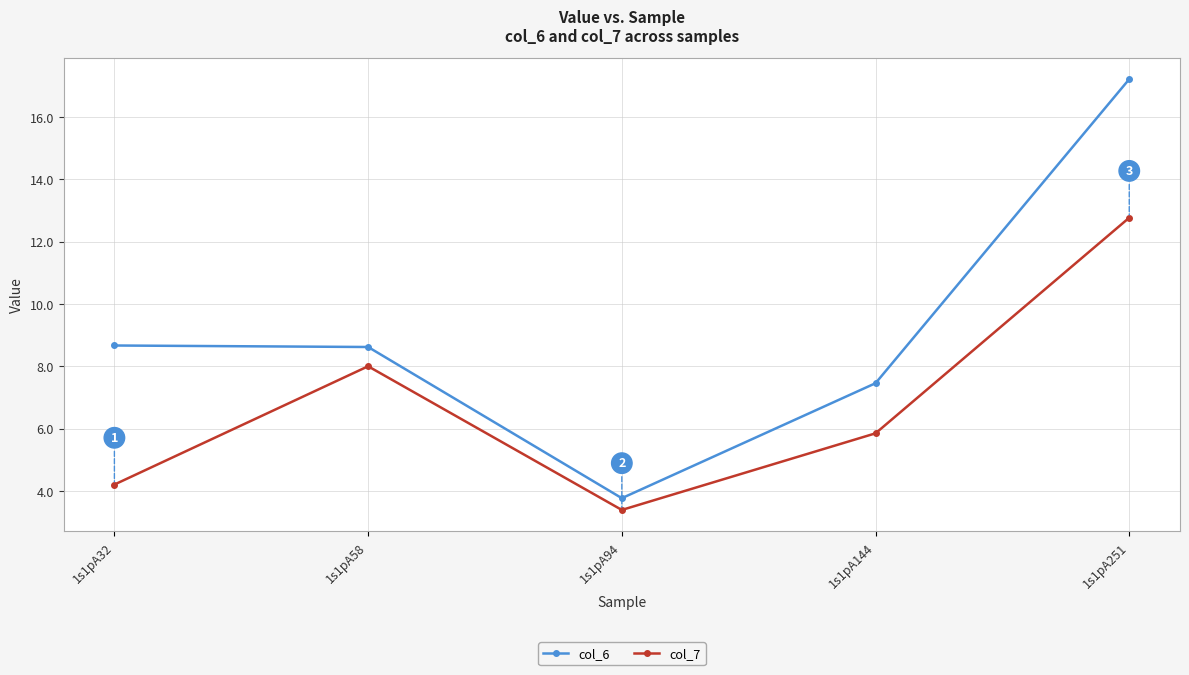

What is the difference between the col_6 values at 1s1pA32 and 1s1pA94?

4.9